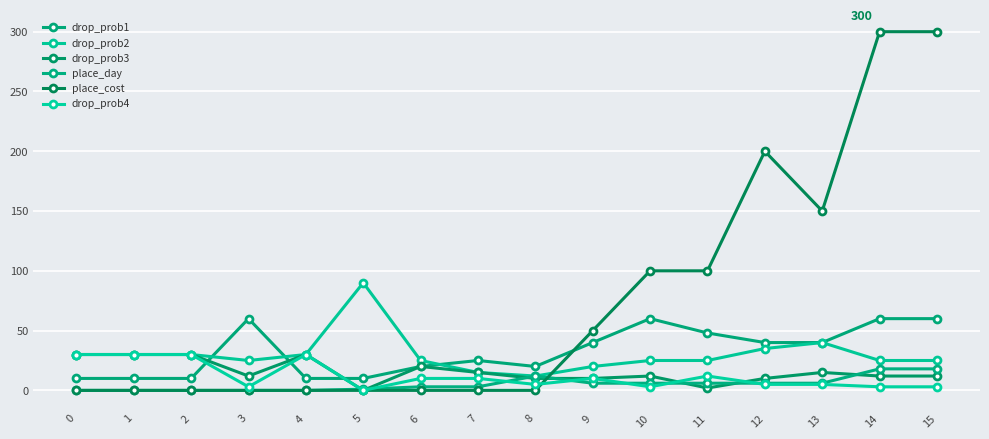

How many series are shown in this chart?

6